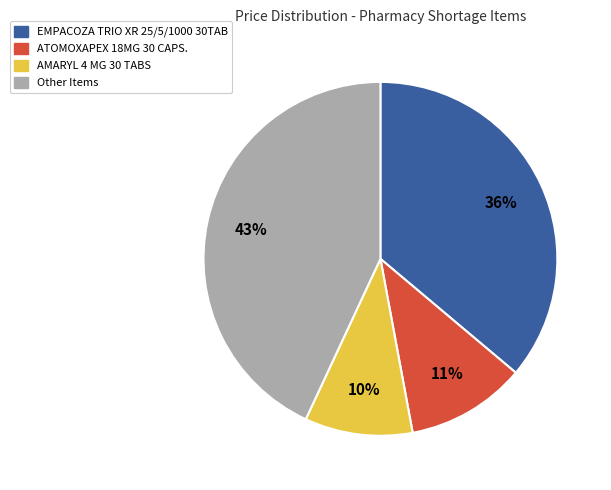

Does any single category account for the majority?

No